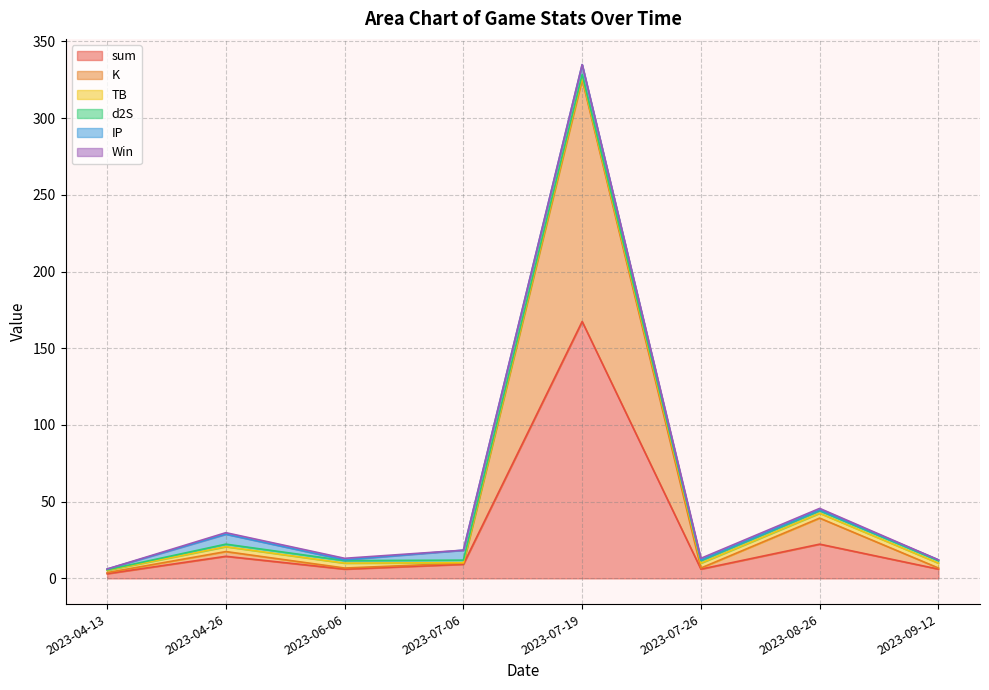

What is the maximum value for IP?

6.5